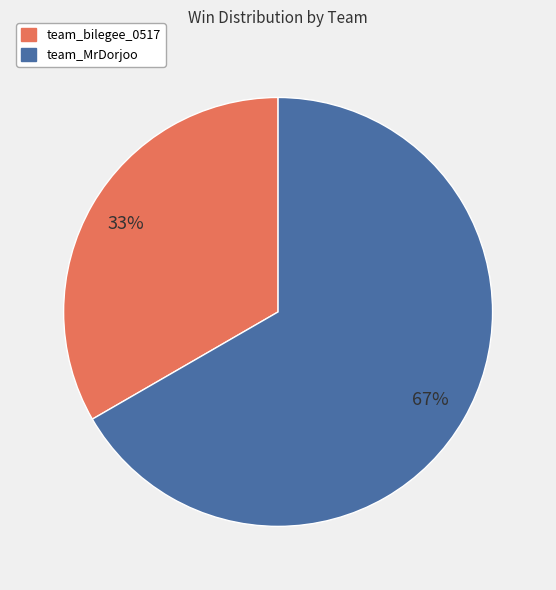

True or false: team_bilegee_0517 accounts for 33% of the total.

True